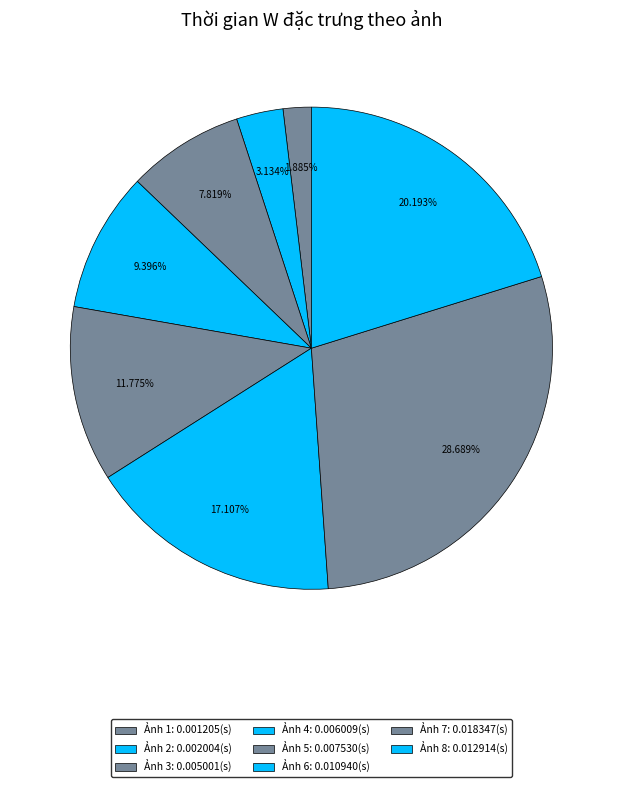

Count the number of slices in the pie.

8